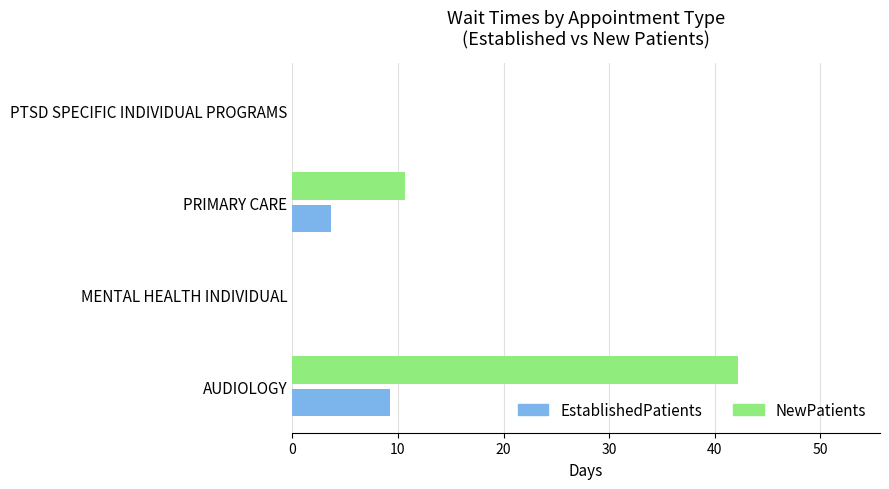

Which category has the highest value across all series?

AUDIOLOGY